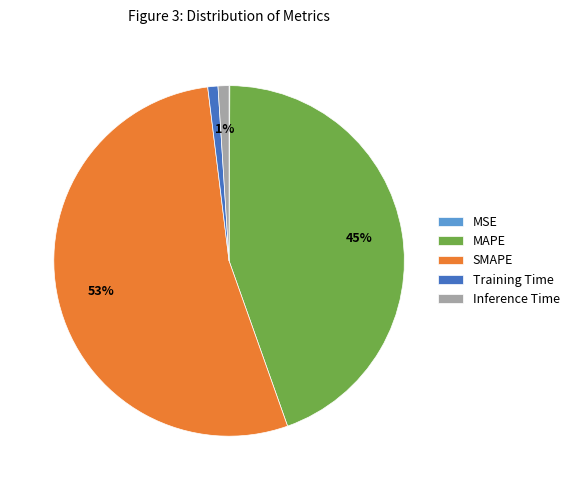

True or false: SMAPE accounts for 53% of the total.

True